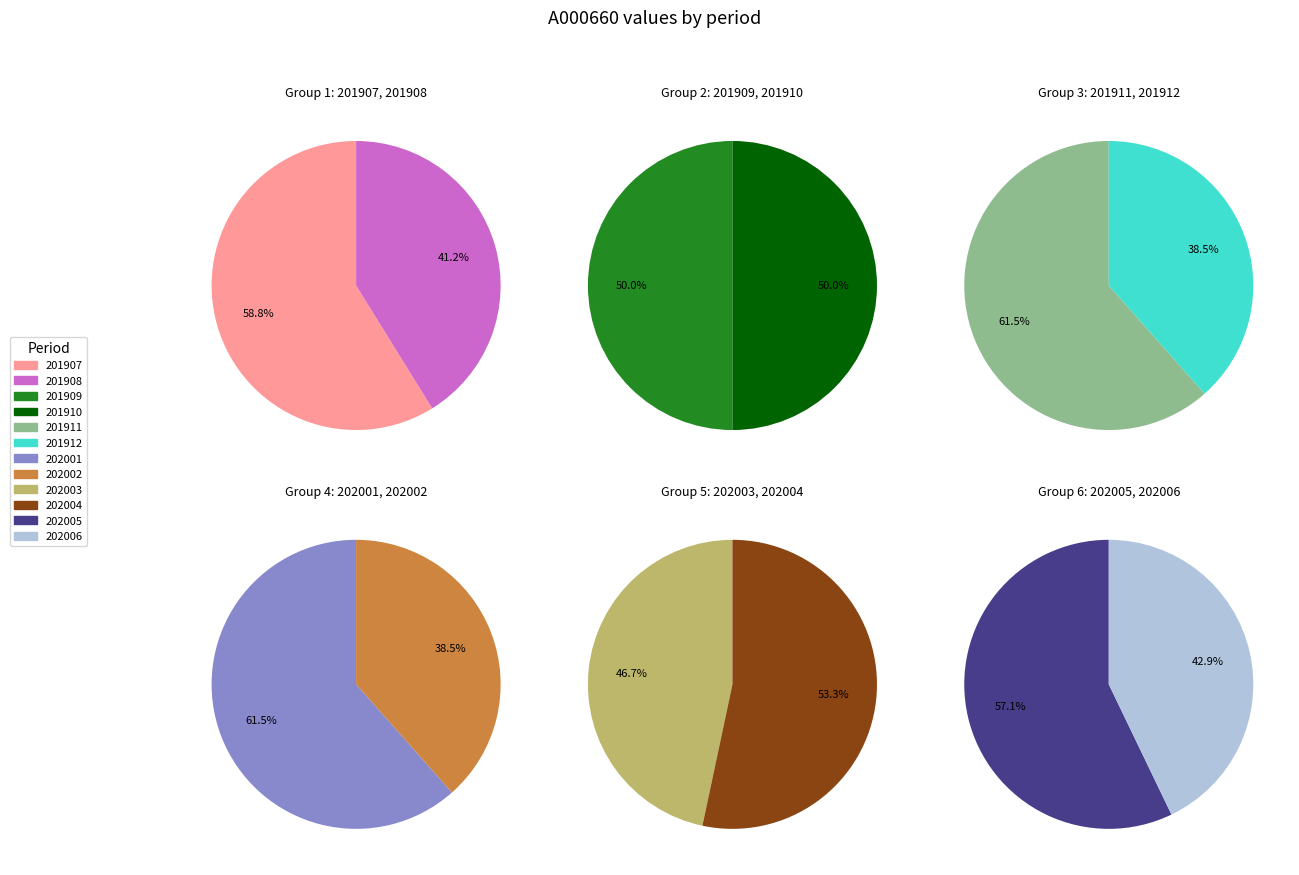

Combined, what portion of the pie is 201909 and 202004?

18.2%